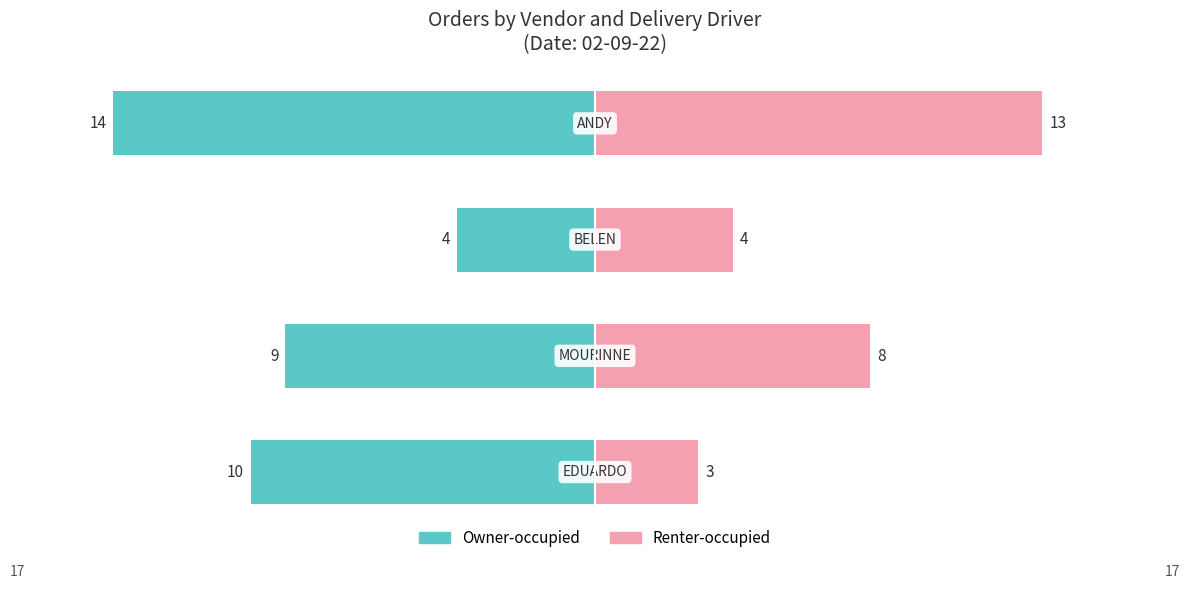

How many groups of bars are there?

4